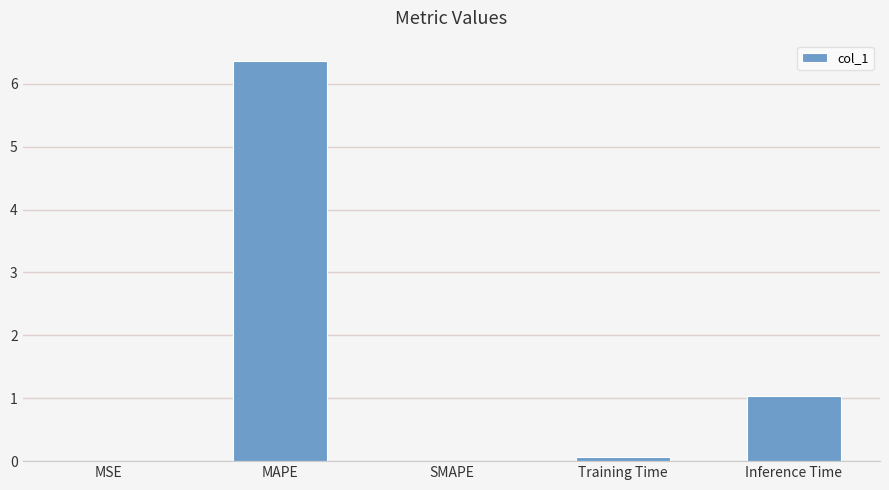

Between Inference Time and Training Time, which is larger?

Inference Time